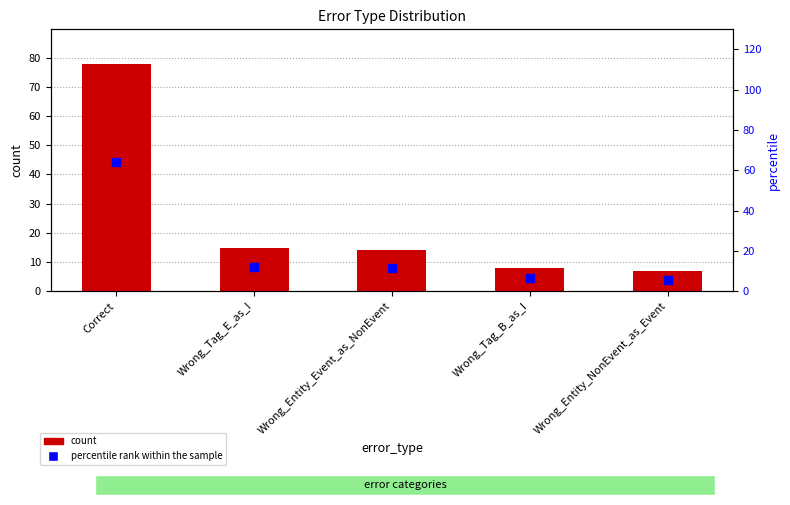

Which series contains the lowest Y value?

percentile rank within the sample